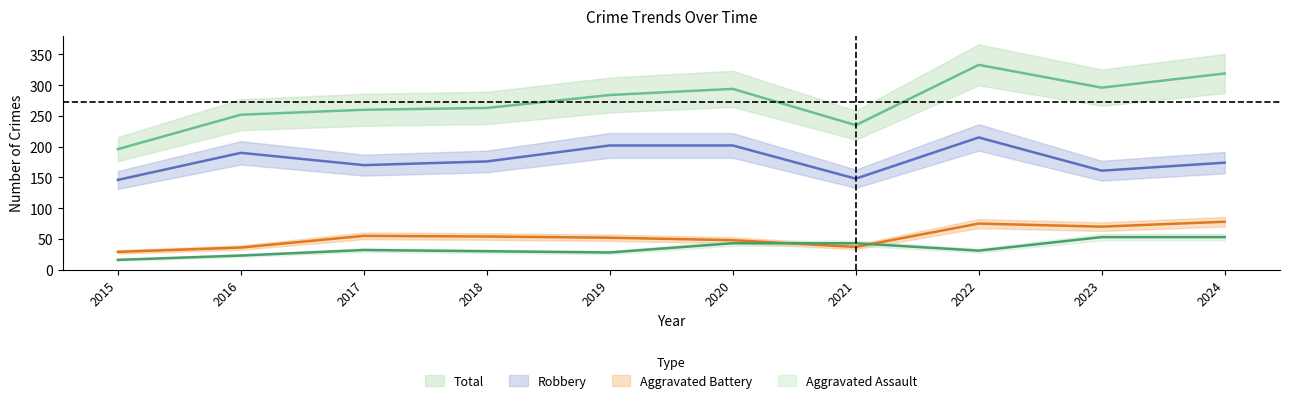

Reading left to right, extract all data points from this chart.

Aggravated Assault: 16	23	32	30	28	43	43	31	53	53
Aggravated Battery: 29	36	55	54	52	48	37	75	70	78
Robbery: 146	190	170	176	202	202	148	215	161	174
Total: 196	252	260	263	284	294	235	333	296	319